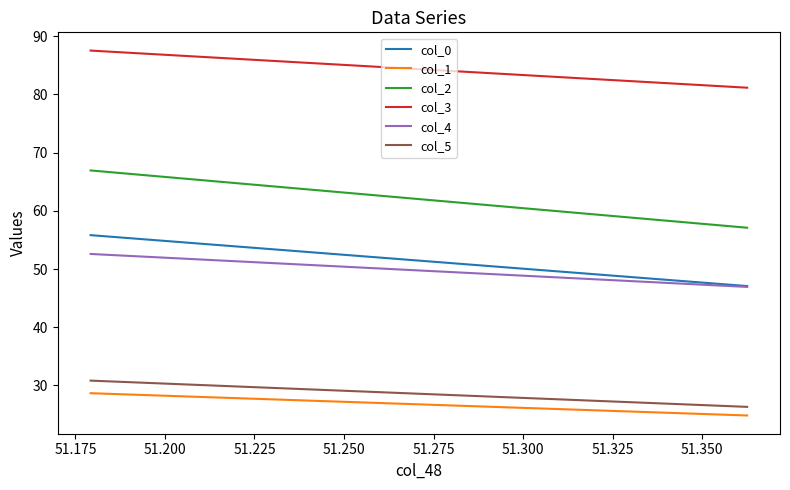

True or false: col_2 has a value of 81.8 at 51.175.

False